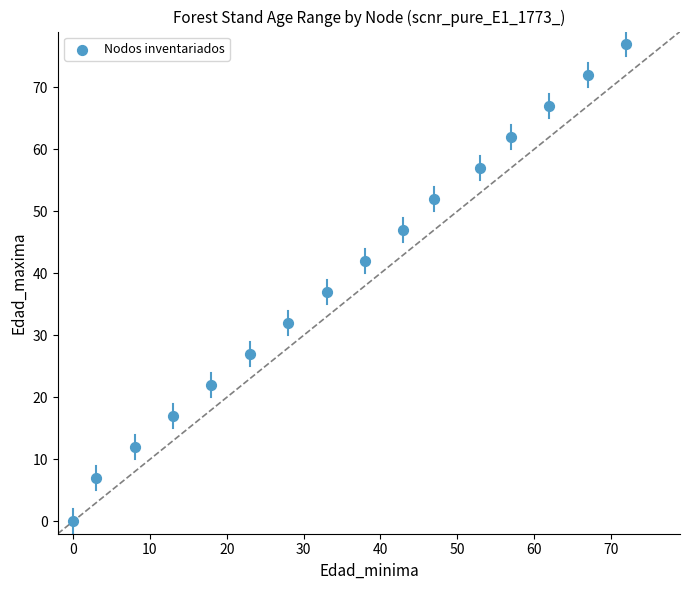

What is the range of X values (max minus min)?

72